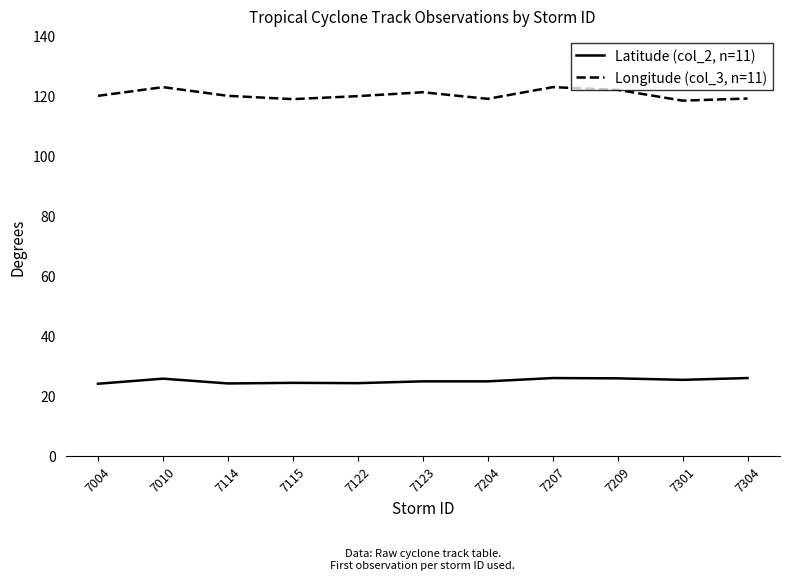

True or false: Longitude (col_3, n=11) and Latitude (col_2, n=11) cross at least once.

False